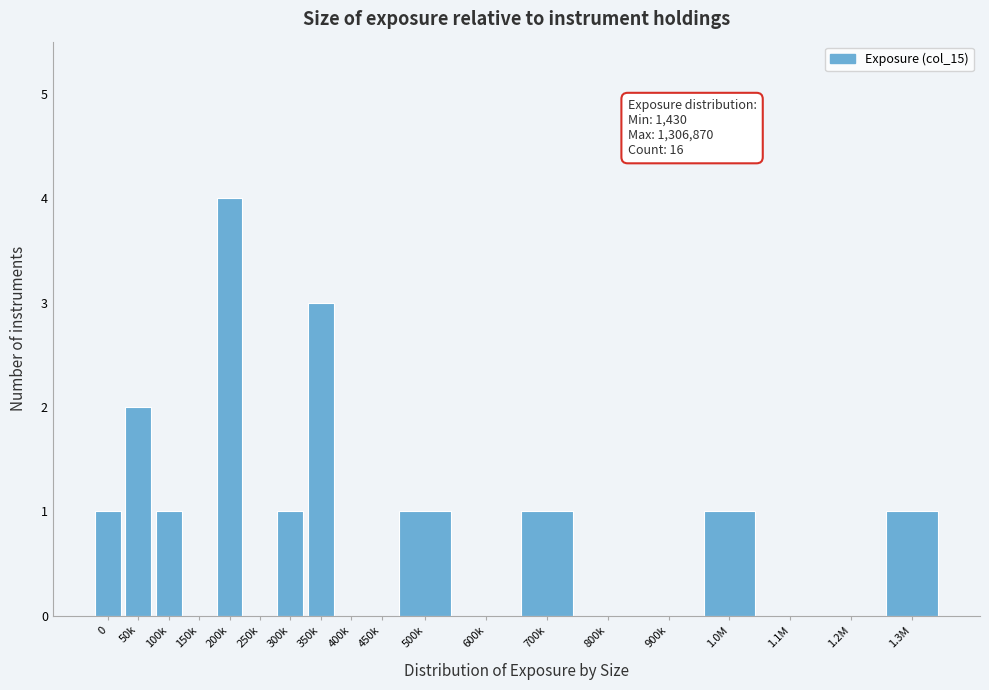

Reading right to left, what are all the values shown in this chart?

1.3M=1	1.2M=0	1.1M=0	1.0M=1	900k=0	800k=0	700k=1	600k=0	500k=1	450k=0	400k=0	350k=3	300k=1	250k=0	200k=4	150k=0	100k=1	50k=2	0=1